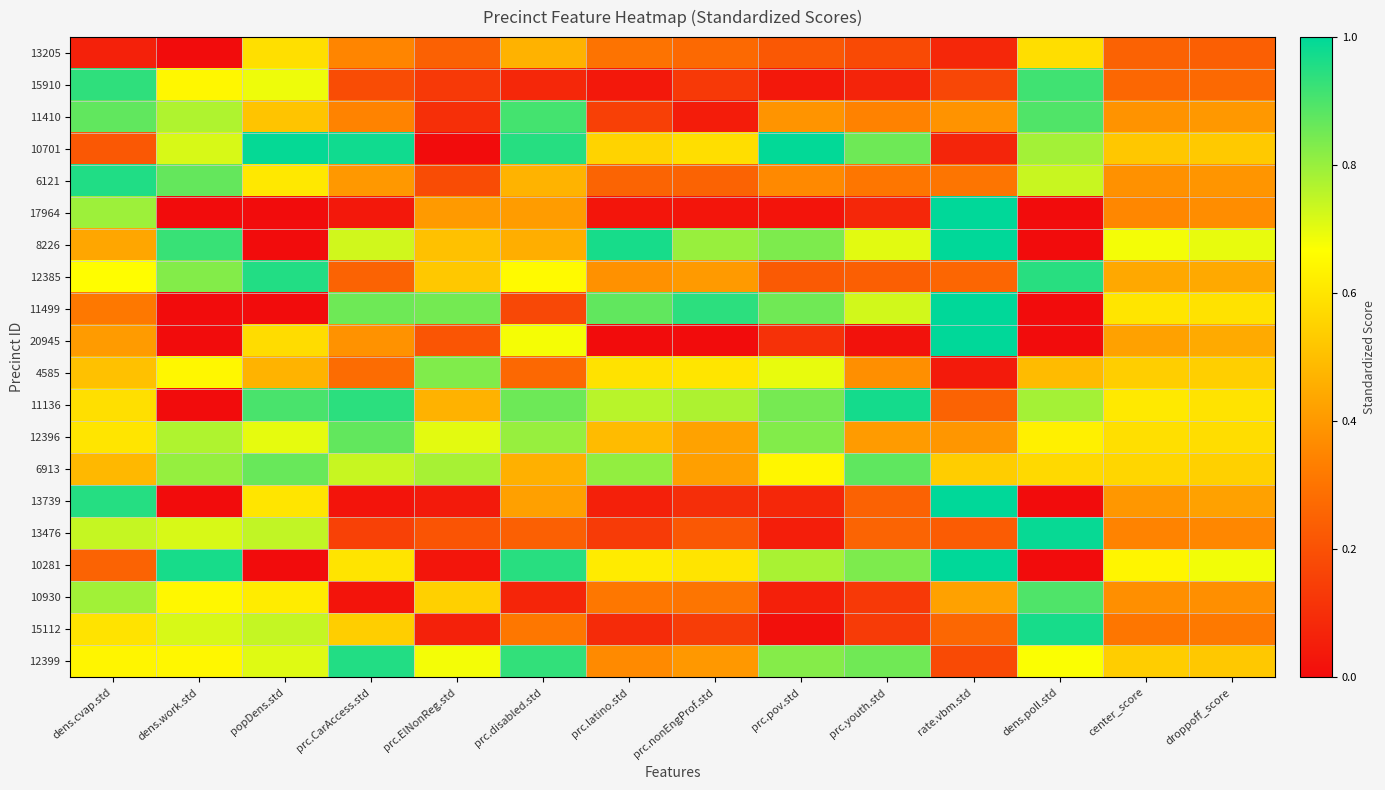

At which category does the chart reach its peak across all series?

rate.vbm.std